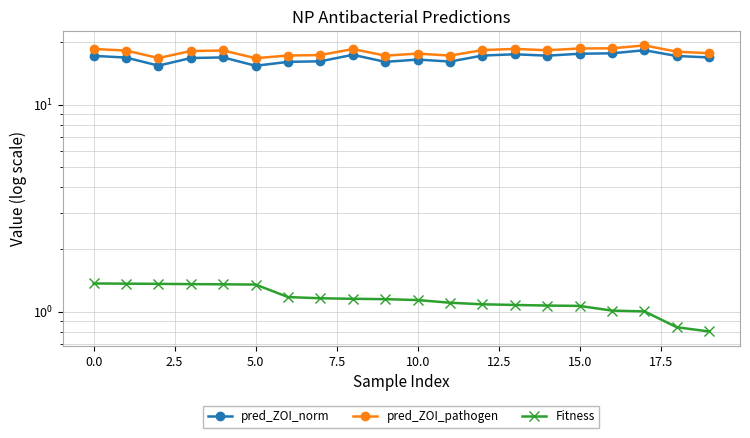

Does the chart have visible grid lines?

Yes